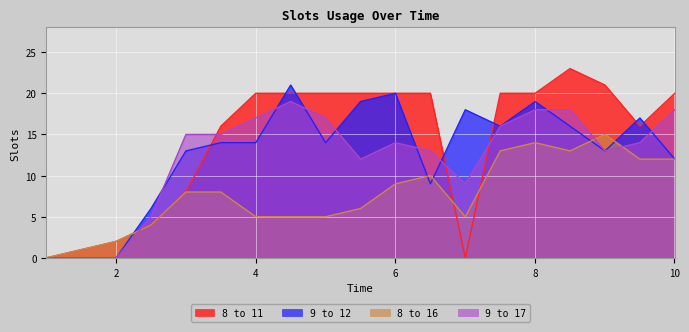

At which category is the sum across all series the highest?

8.004144